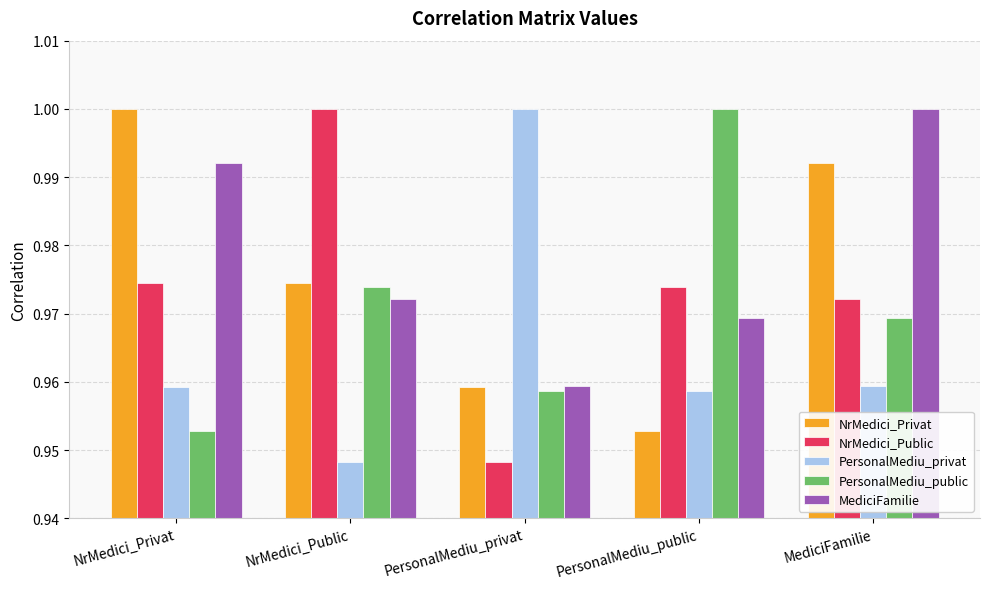

What is the difference between the maximum and minimum values in the NrMedici_Public series?

0.1